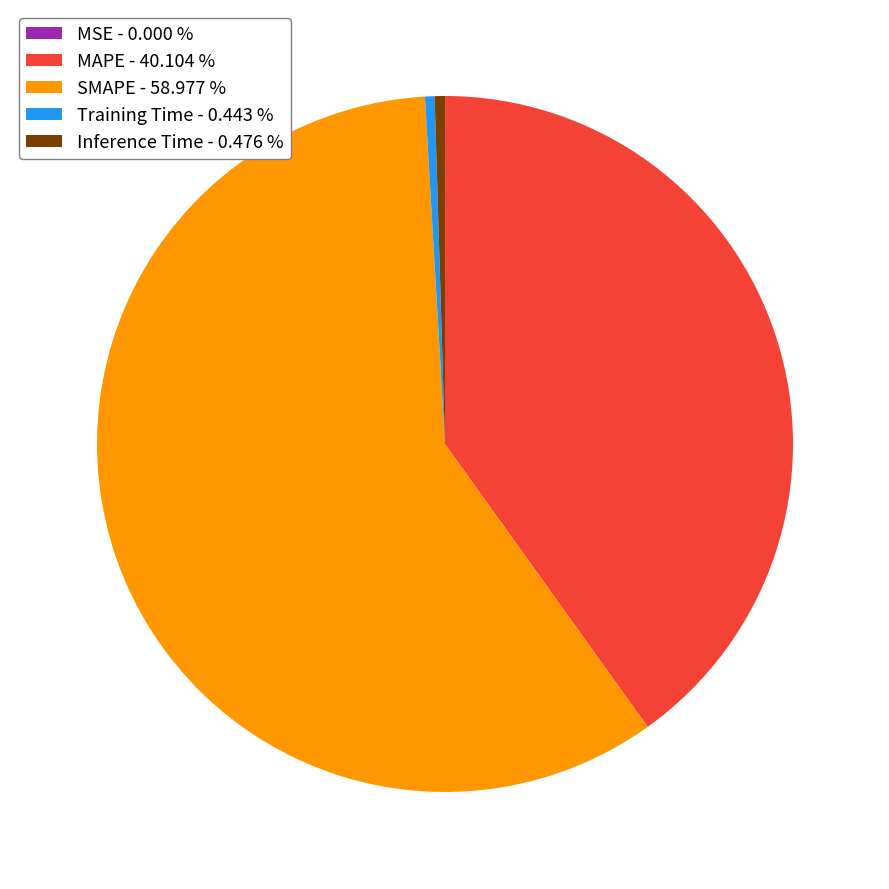

Is there any slice that represents more than half of the pie?

Yes